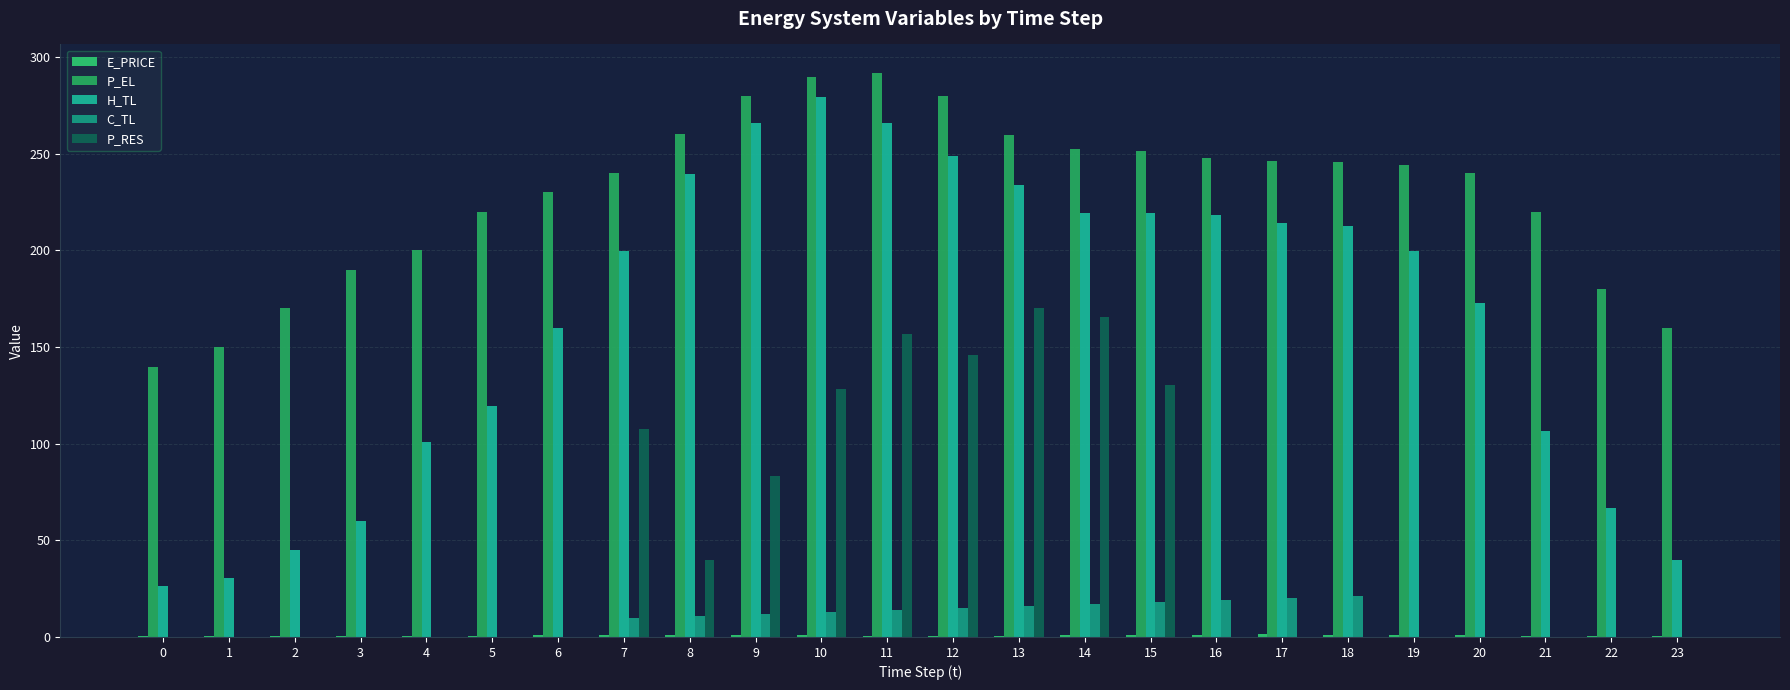

Are the bars horizontal?

No